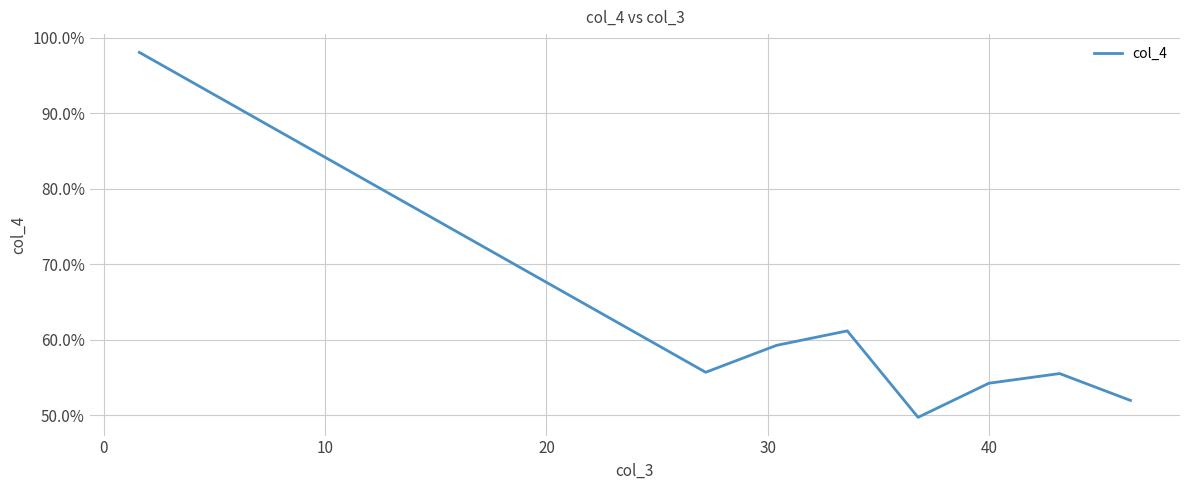

Does the chart display data point markers on the line(s)?

No